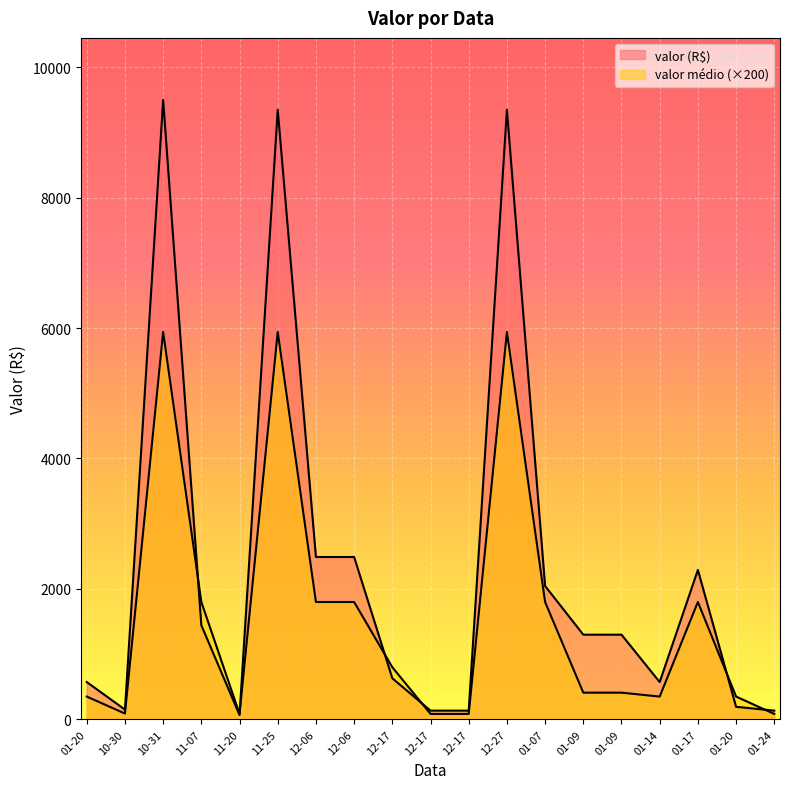

Rank the series at 2025-01-09 from highest to lowest value.

valor_rs, valor_medio